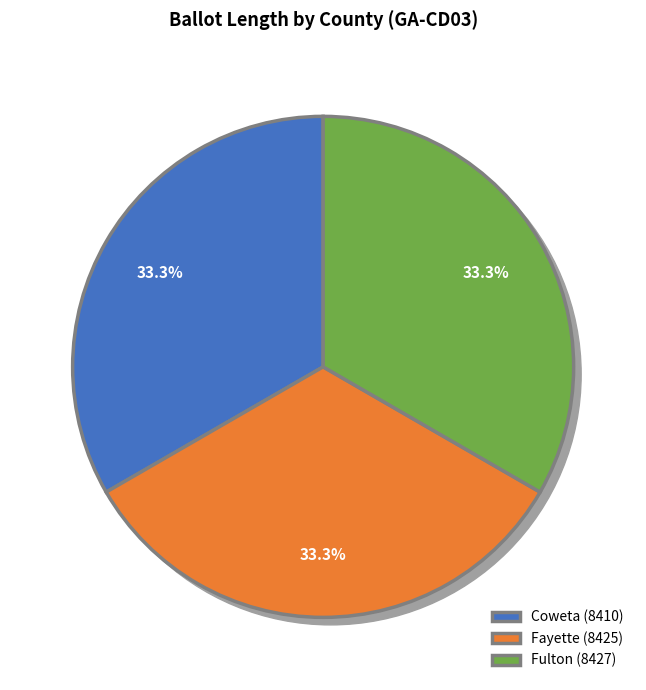

Is Fayette (8425) the majority of the pie?

No